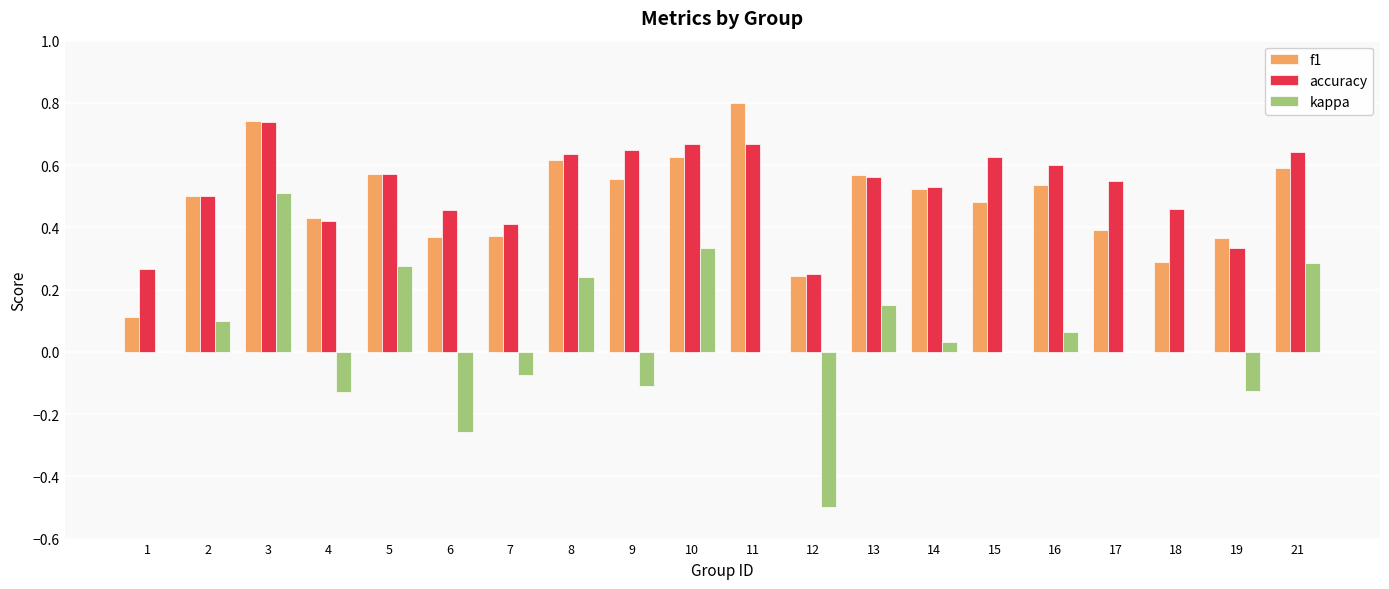

Which label corresponds to the largest value in the chart?

11